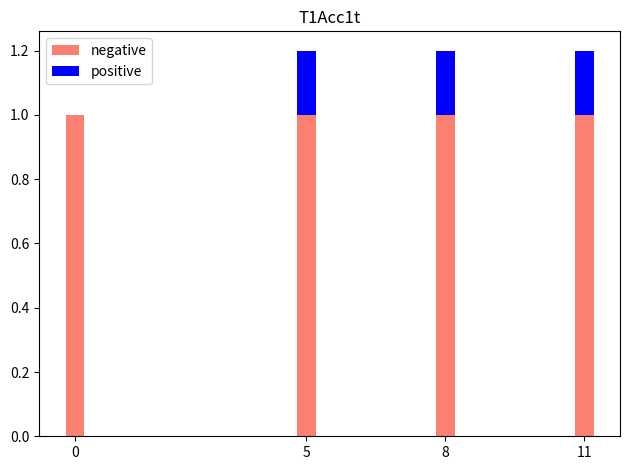

What is the total value across all series at 0?

1.0